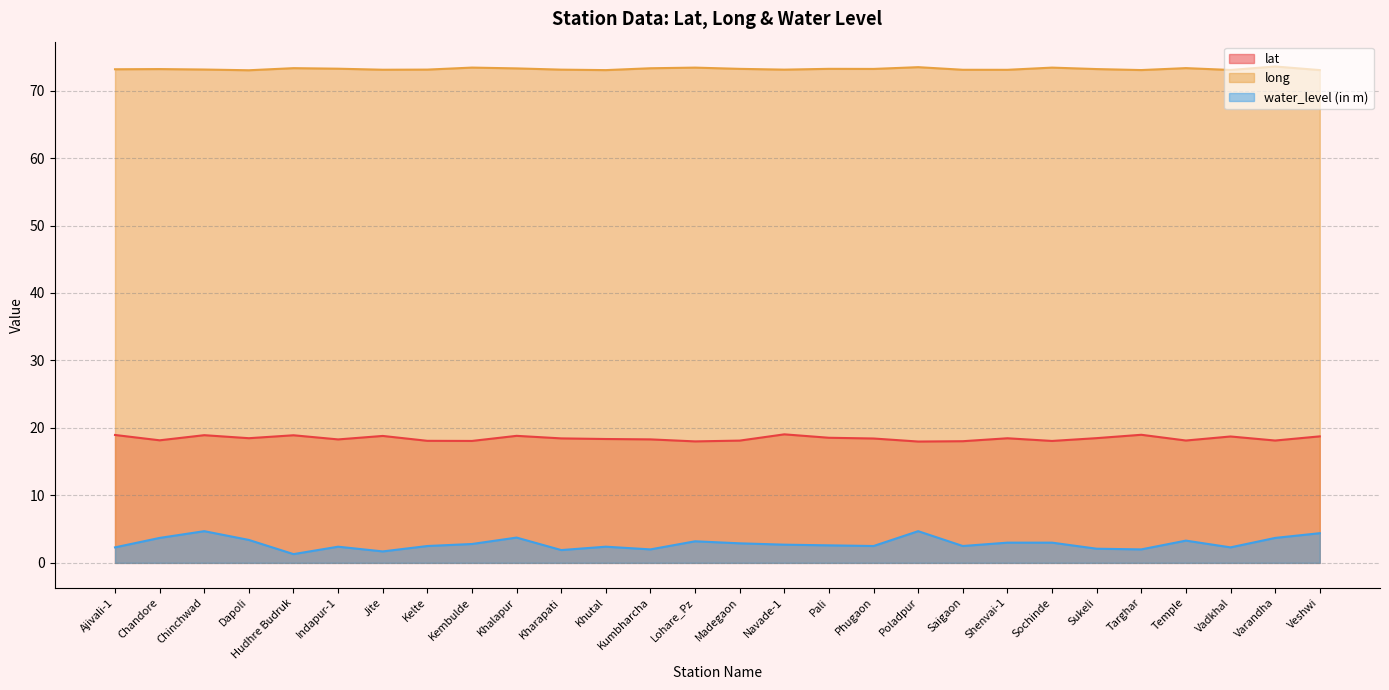

The value of water_level (in m) at Veshwi is 1.1. True or false?

False